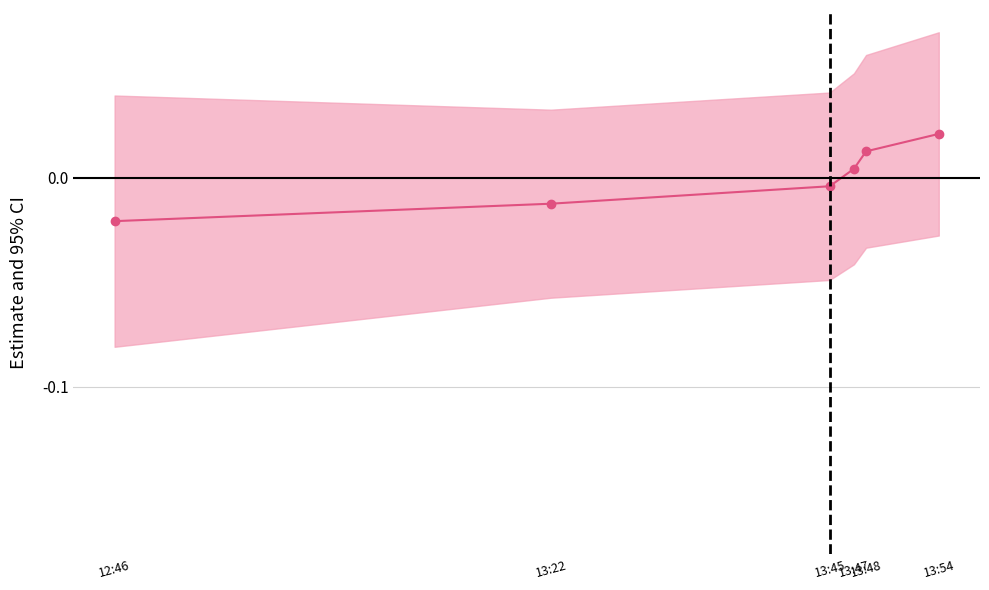

How many lines are shown in the chart?

1